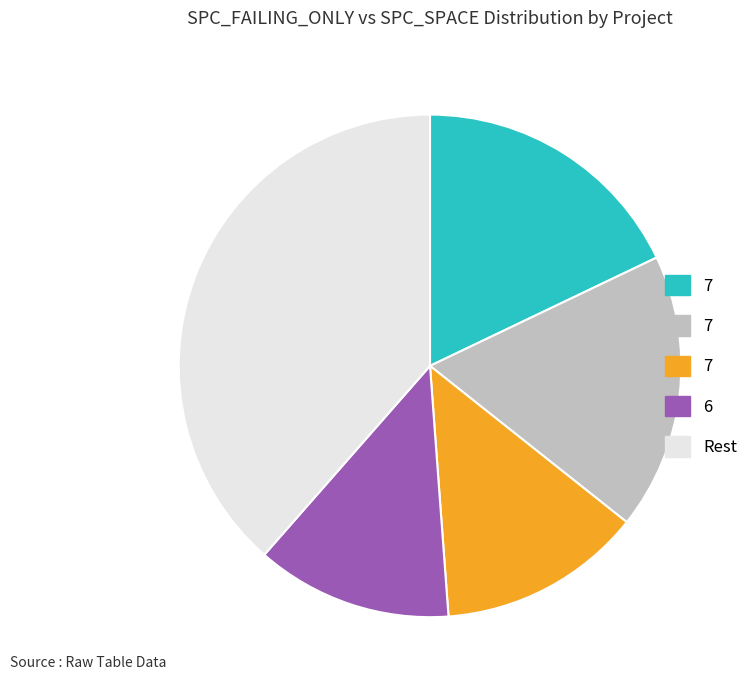

Is there any slice that represents more than half of the pie?

No